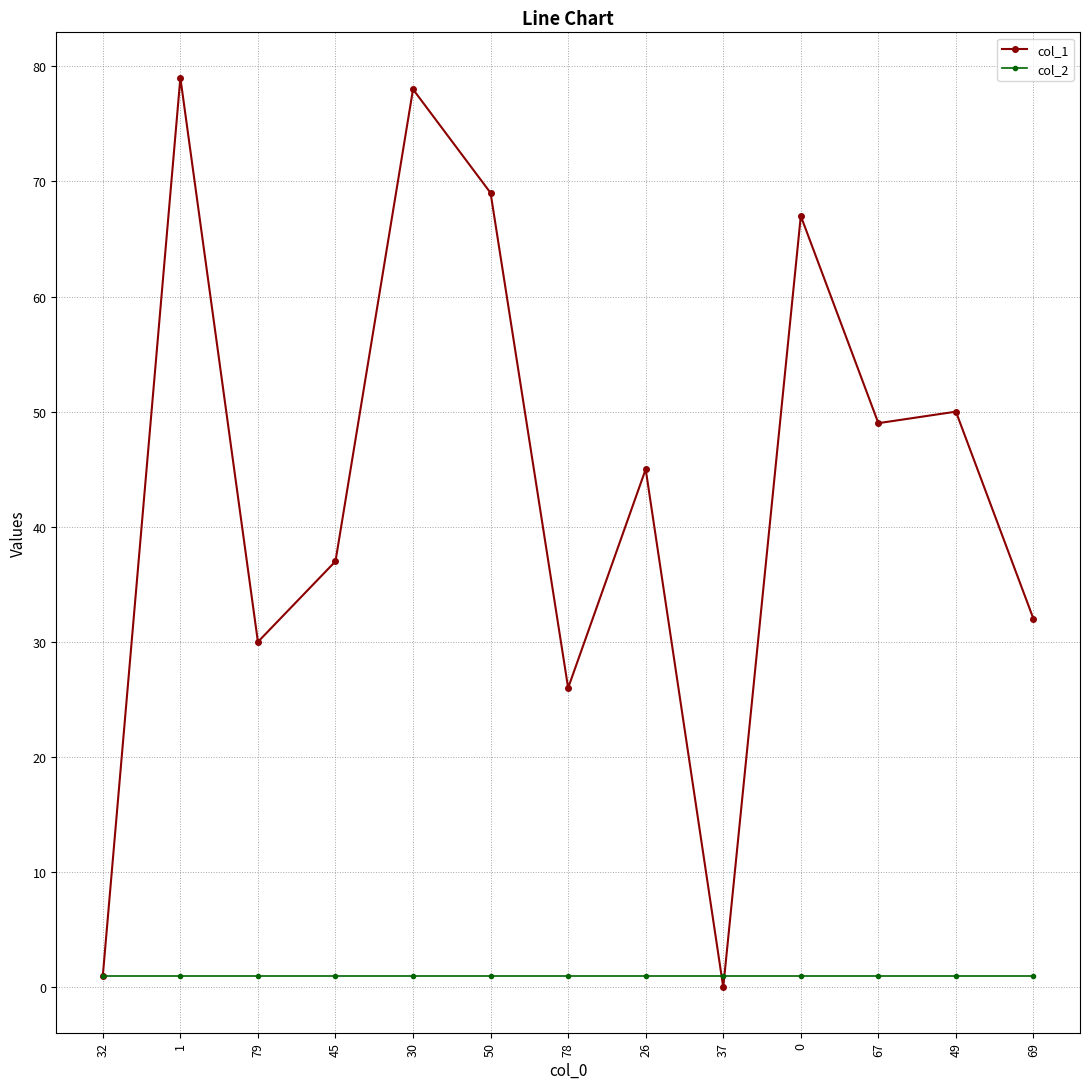

Is this an area chart (filled region under the line)?

No